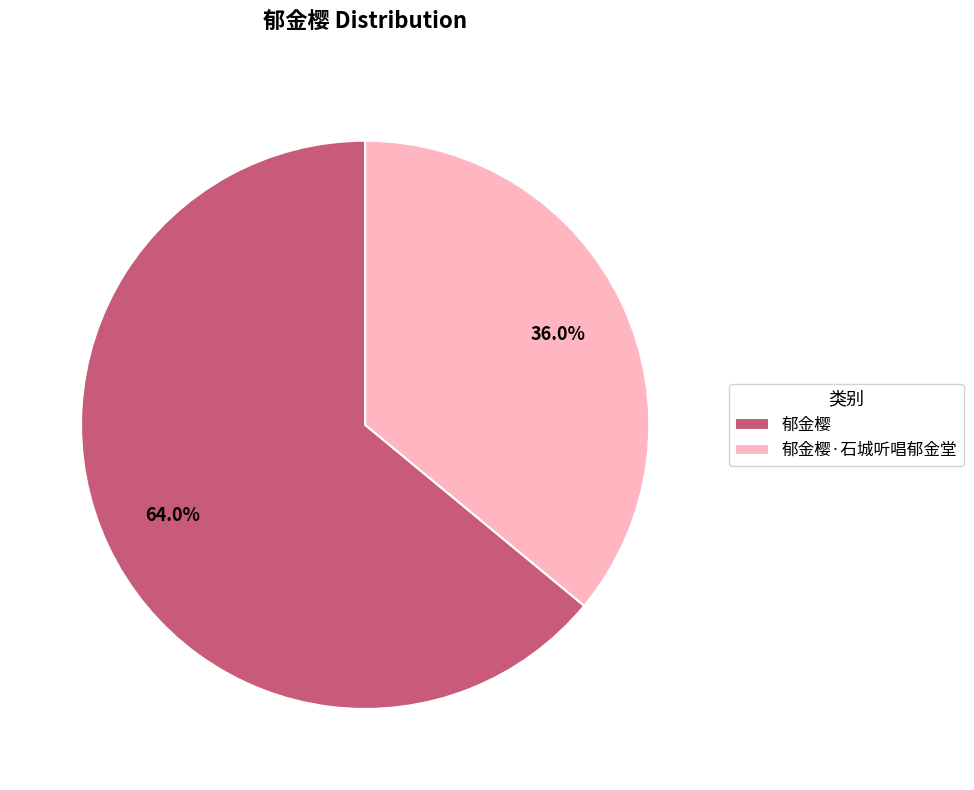

To the nearest percent, what is the difference between the 郁金樱·石城听唱郁金堂 and 郁金樱 slice percentages?

28%